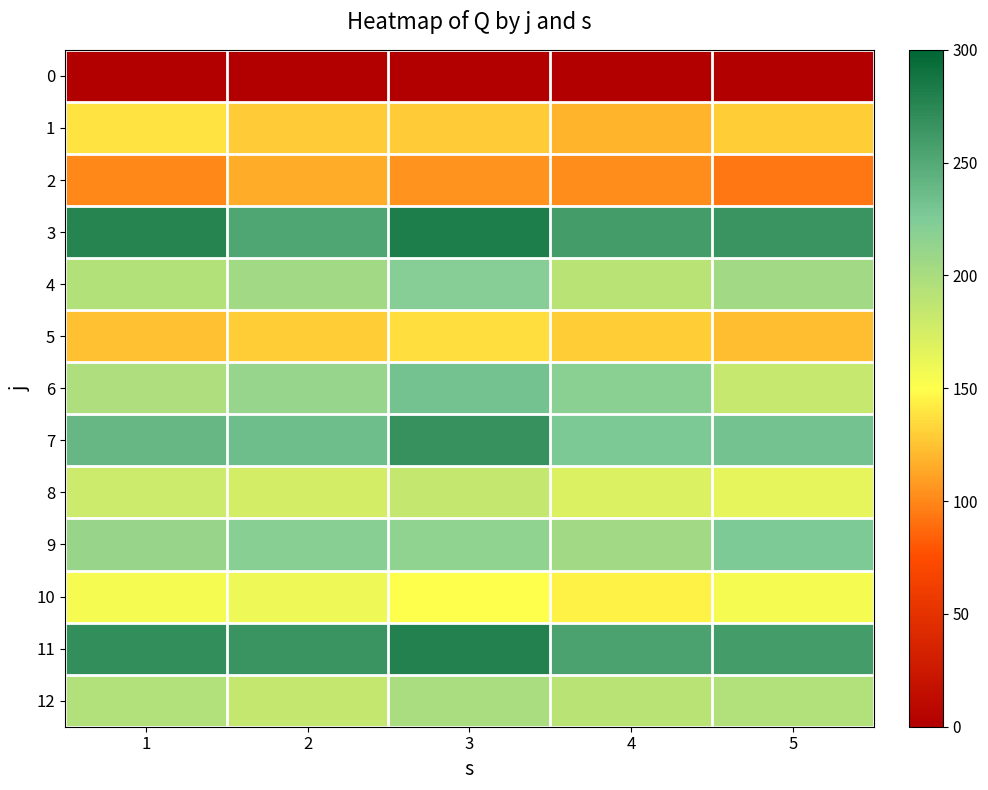

Which label corresponds to the largest value in the chart?

3